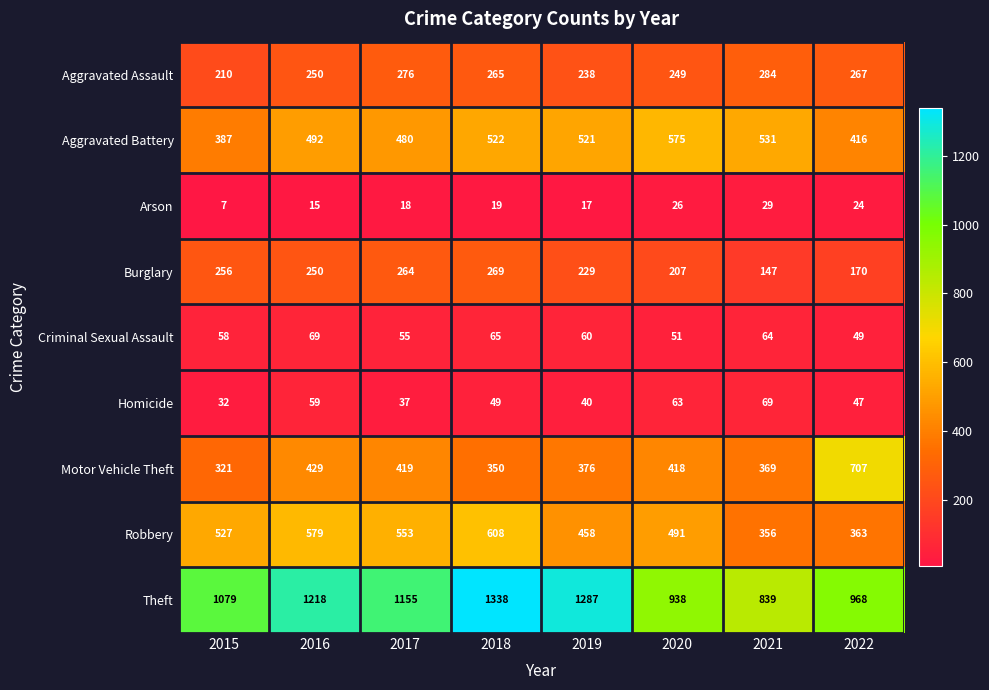

What is the sum of all Criminal Sexual Assault values?

471